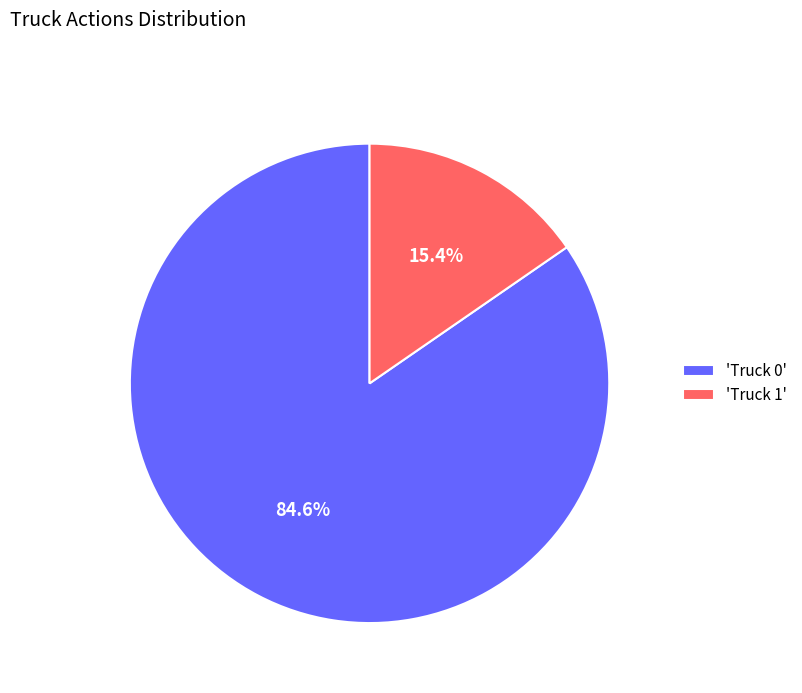

What is the majority slice?

'Truck 0'